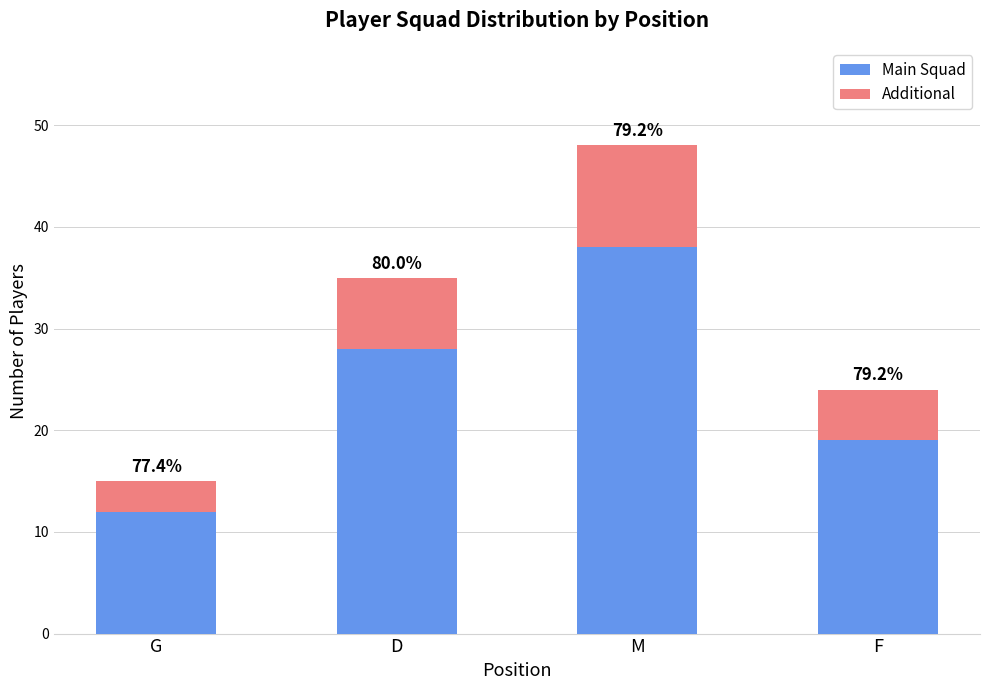

Does the chart contain any negative values?

No